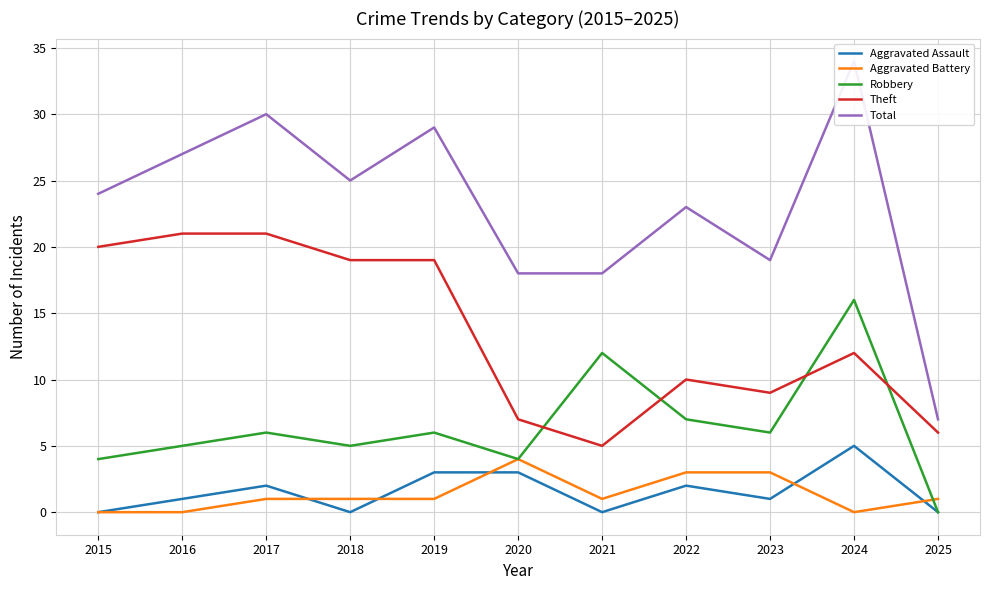

Which series changed the most between 2020 and 2021?

Robbery